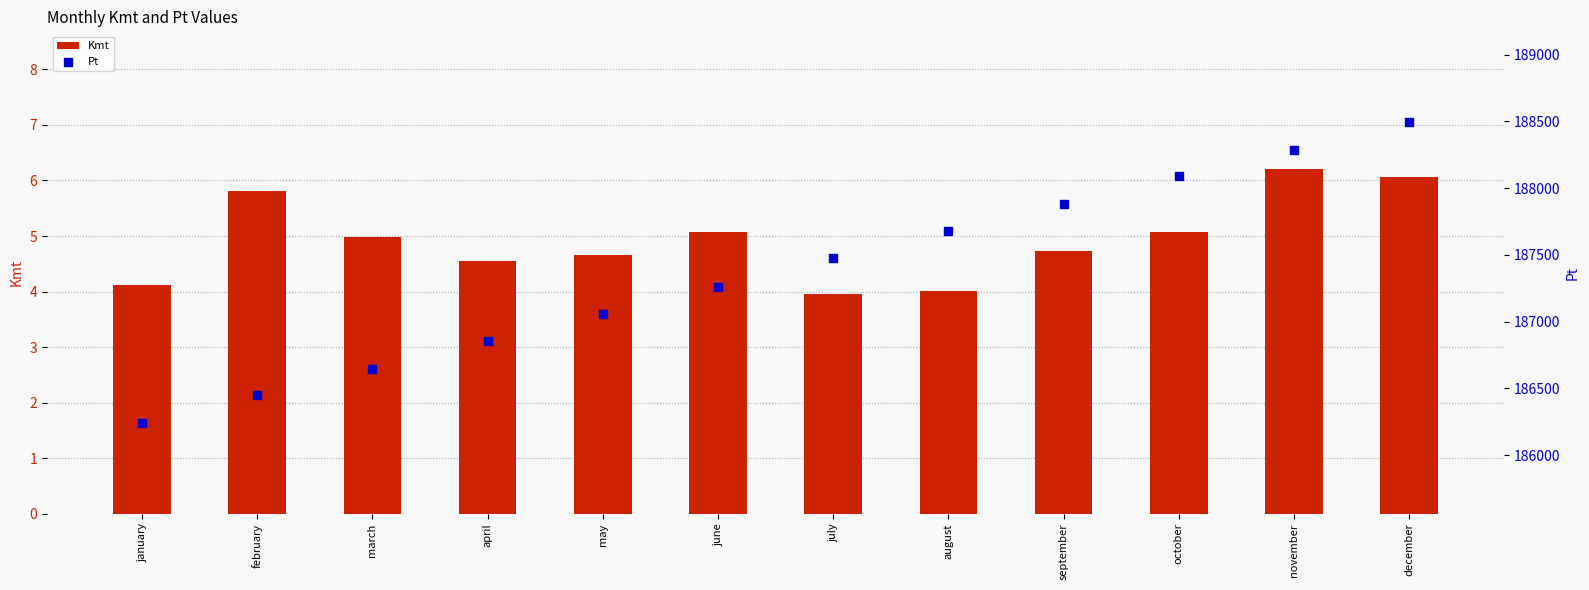

Which series has the largest total across all categories?

Pt